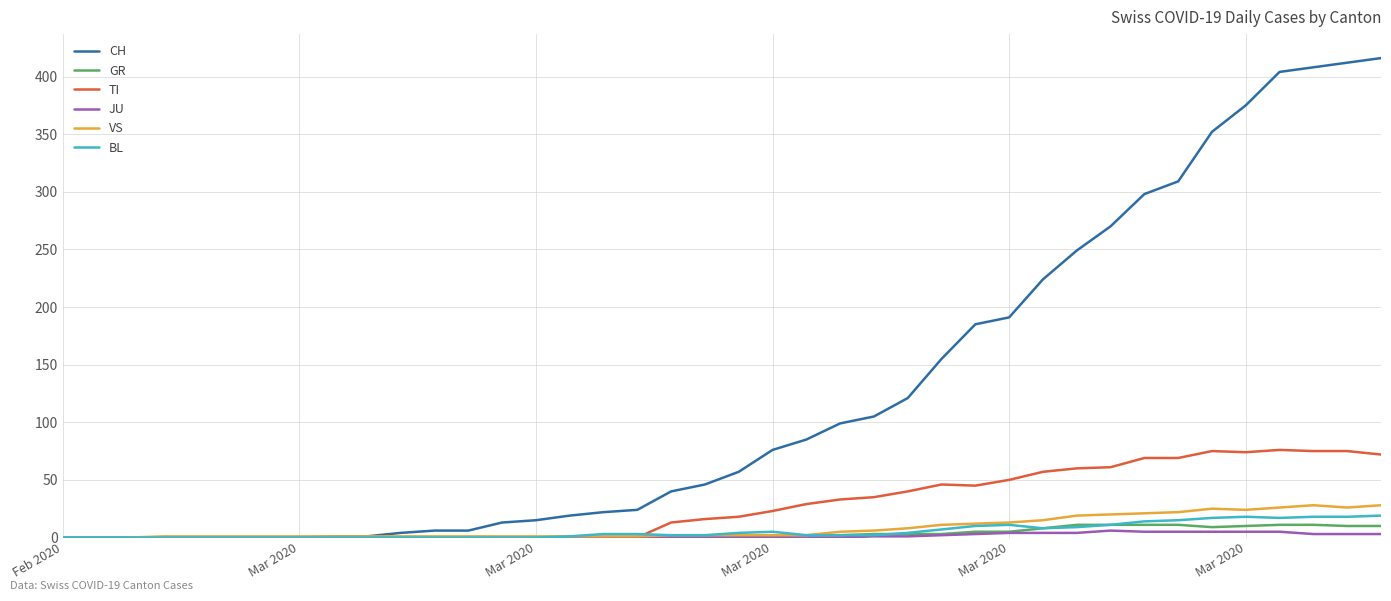

What is the maximum value shown in the chart?

416